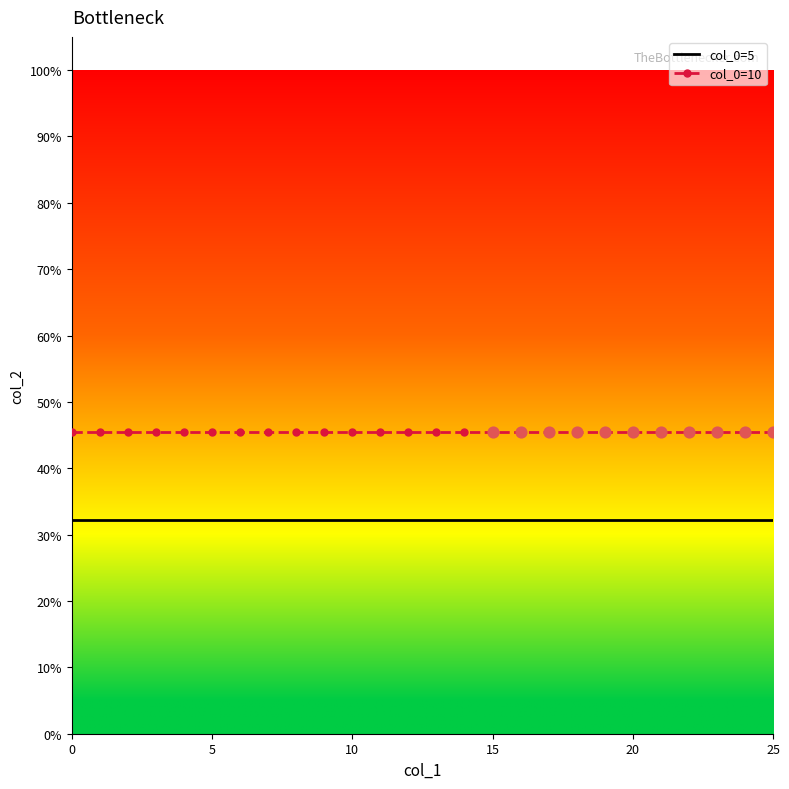

At how many categories does at least one series exceed 0?

26